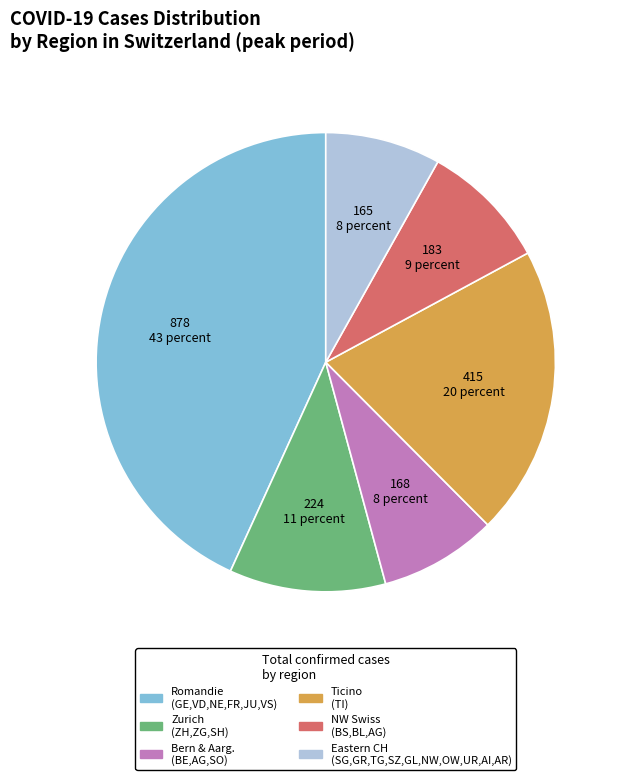

Is there a majority slice in this chart?

No